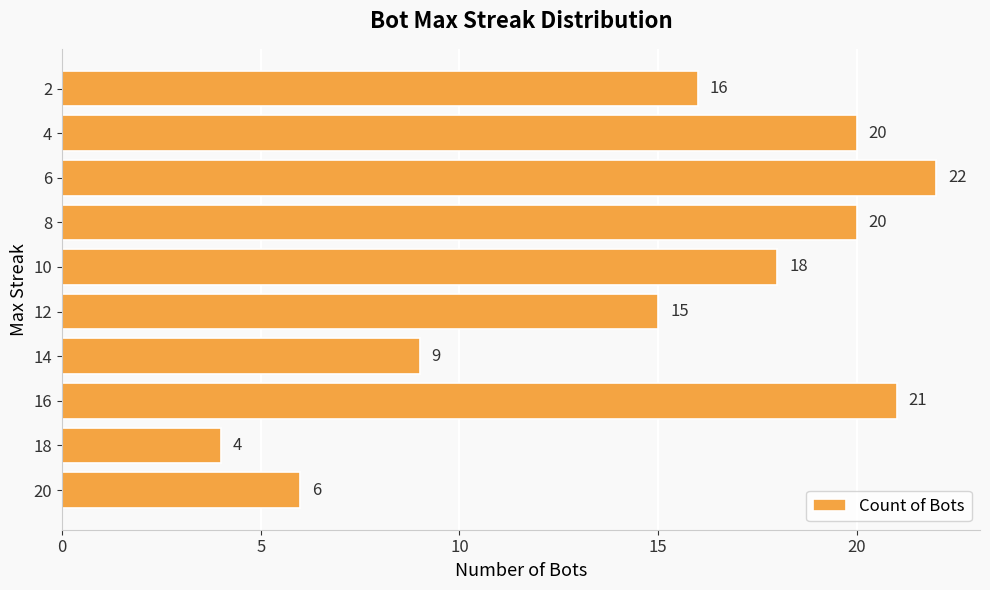

The value at 20 is 6. True or false?

True